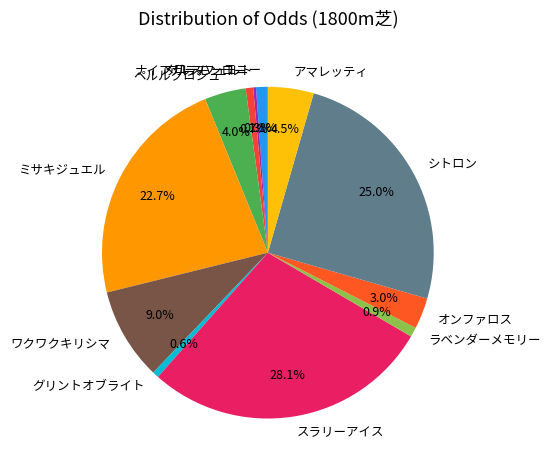

What percentage do グリントオブライト and ペルルクロシュ together represent?

4.6%